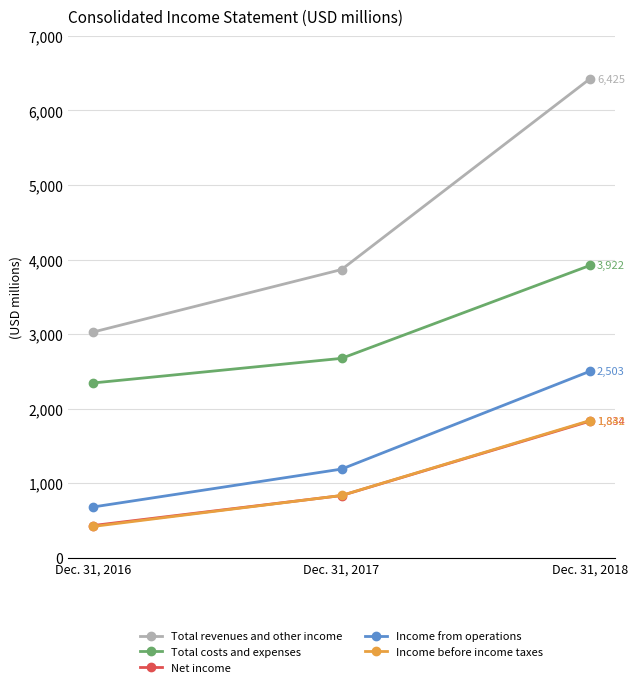

At which label is Income from operations closest to 1593?

Dec. 31, 2017